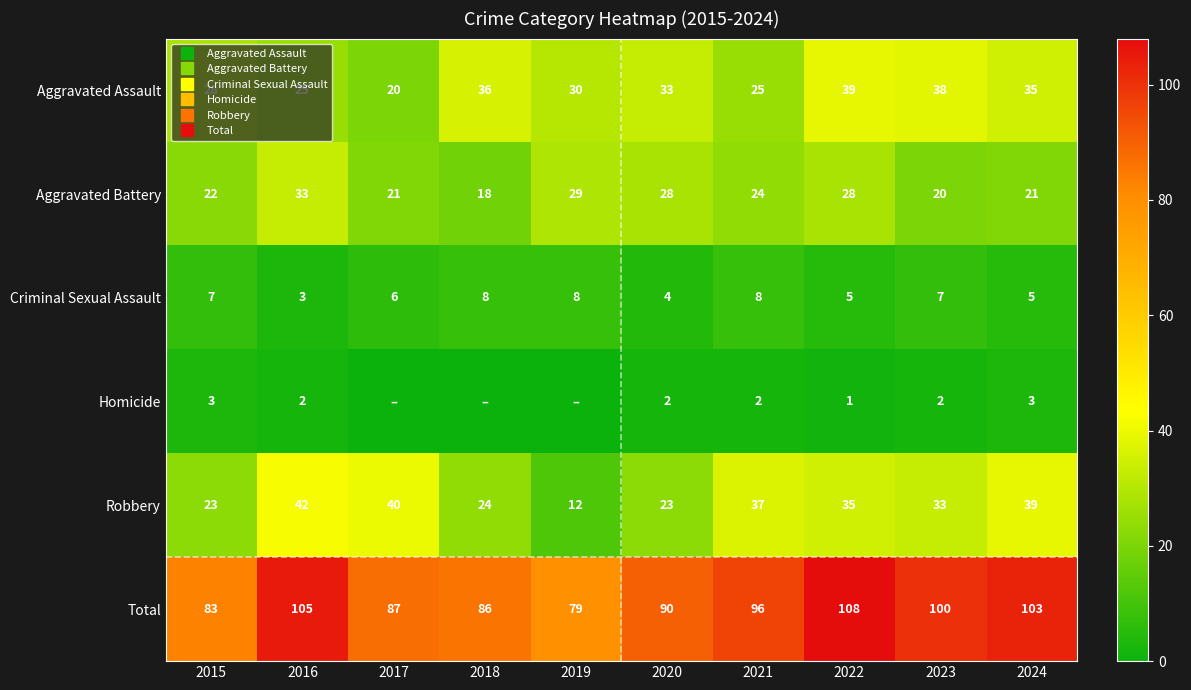

At 2015, list the series in order from largest to smallest.

Total, Aggravated Assault, Robbery, Aggravated Battery, Criminal Sexual Assault, Homicide